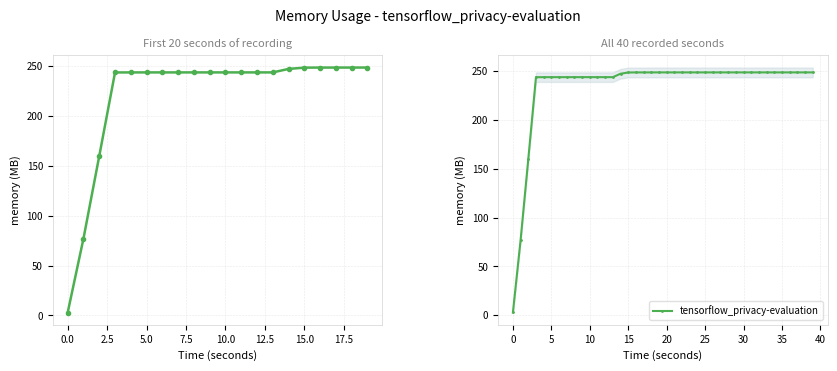

What is the smallest value displayed?

2.8